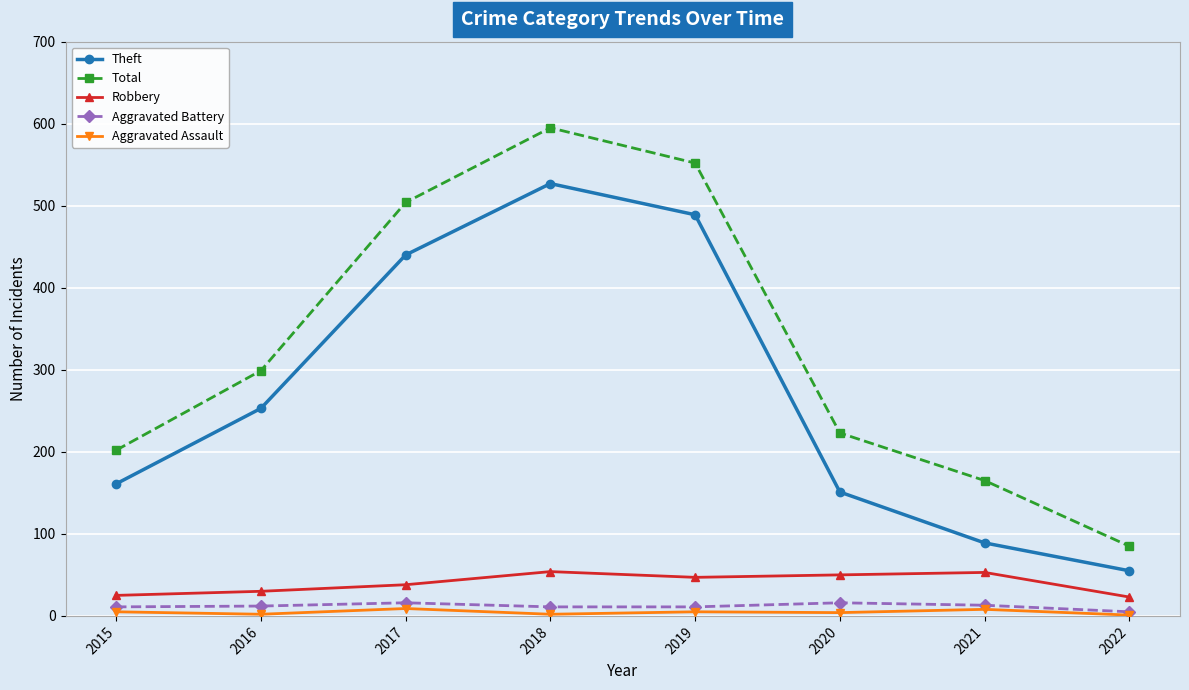

At which category does Robbery reach its first local peak?

2018